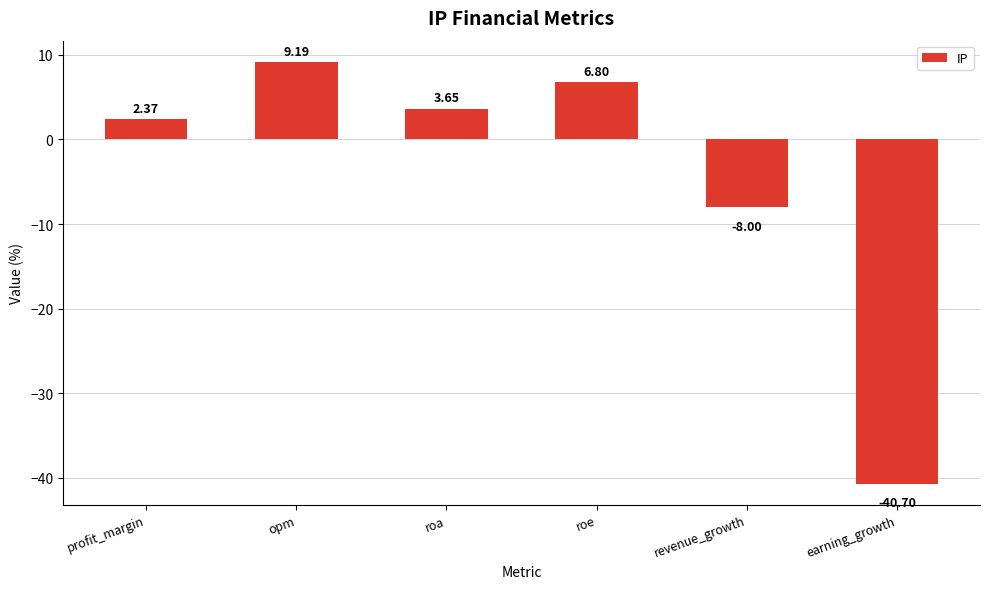

What is the maximum value shown in the chart?

9.2